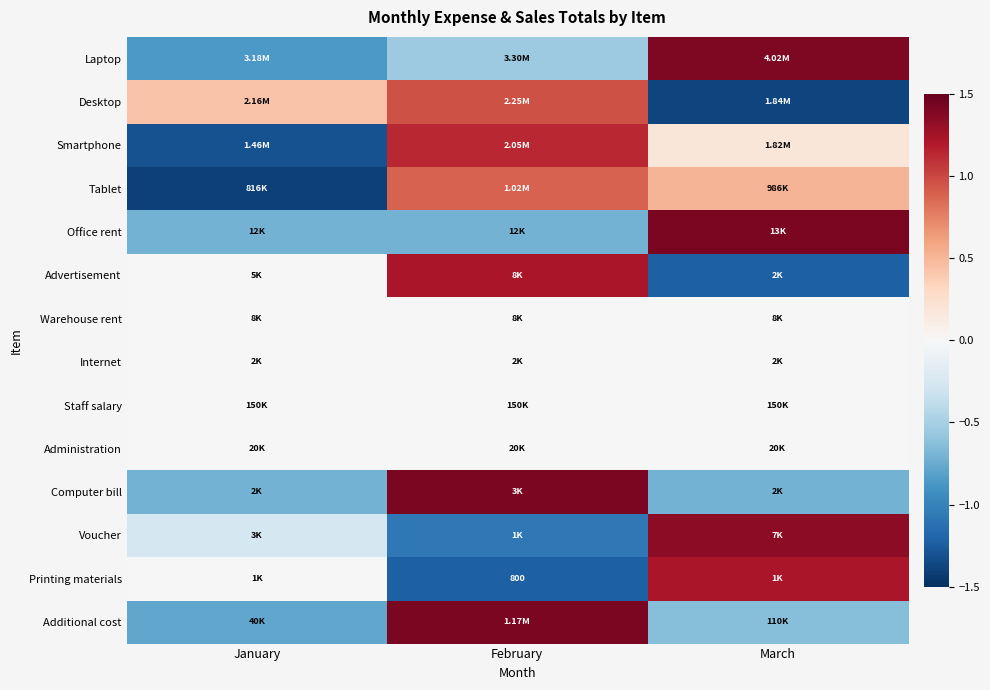

At which category is the sum across all series the highest?

February